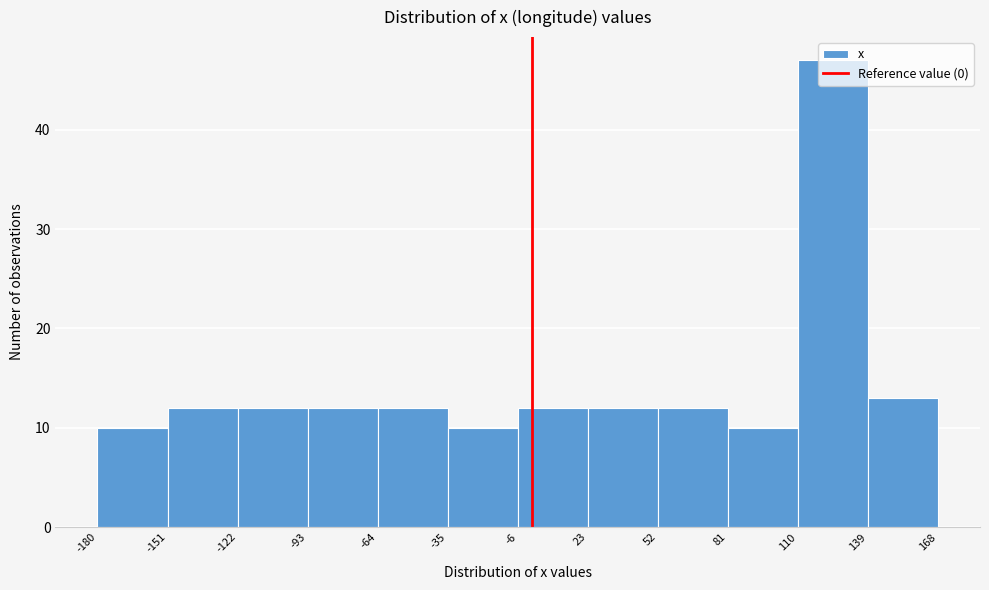

Which range on the x-axis has the tallest bar?

110 to 139